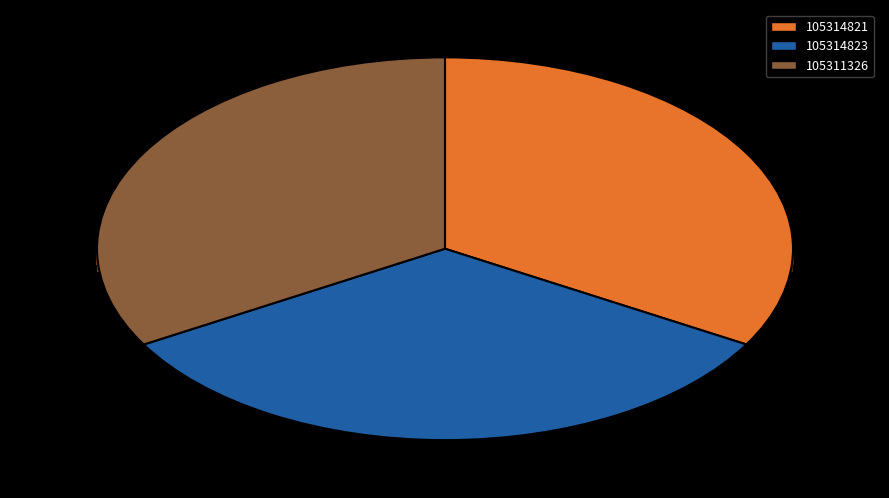

Approximately how many times larger is the value at 105311326 compared to 105314821?

1.0